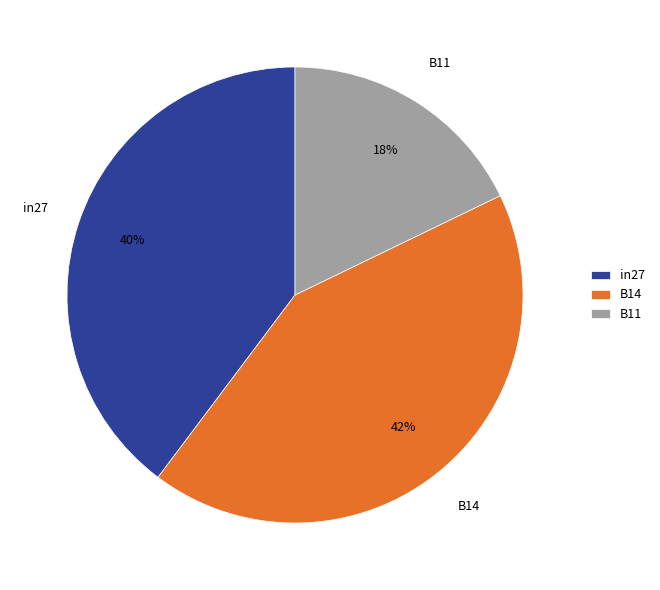

To the nearest percent, what is the difference between the B11 and in27 slice percentages?

22%